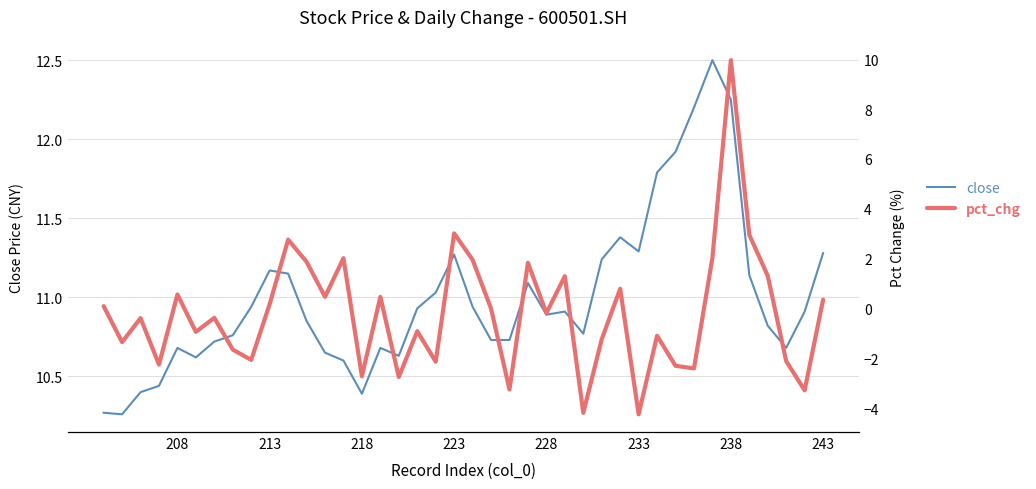

At which category does close reach its first local peak?

213